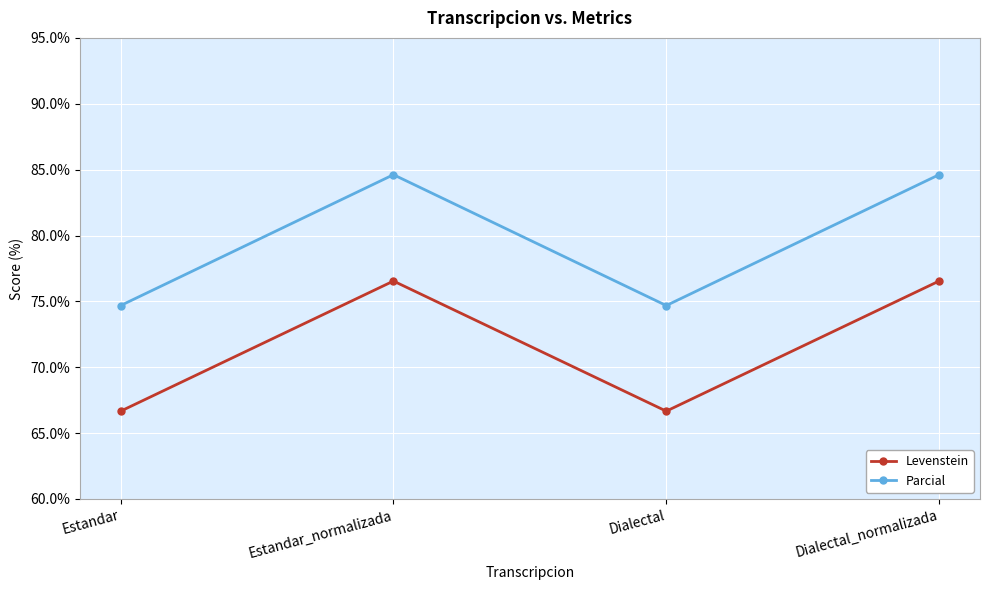

Is the value of Levenstein at Estandar greater than the value of Parcial at Dialectal?

No